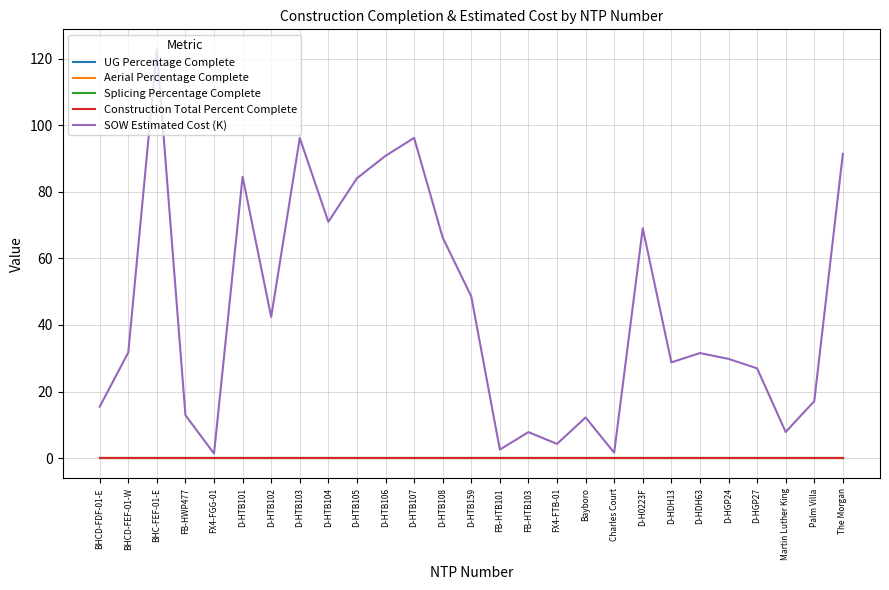

Which label corresponds to the smallest value in the chart?

BHCD-FDF-01-E